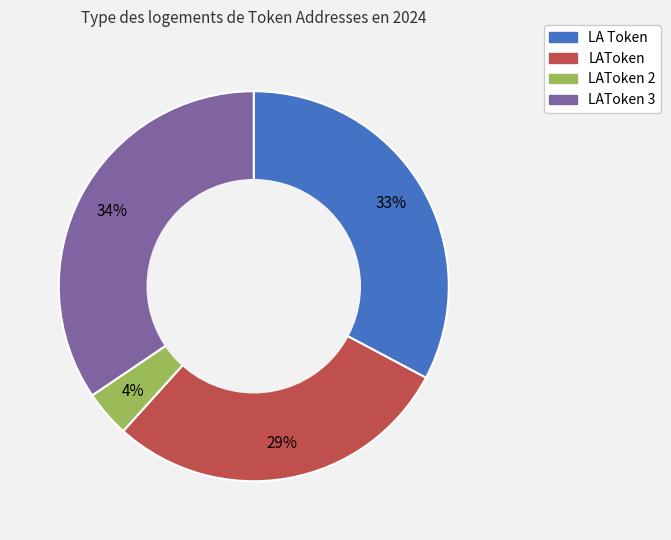

Count the number of slices in the pie.

4